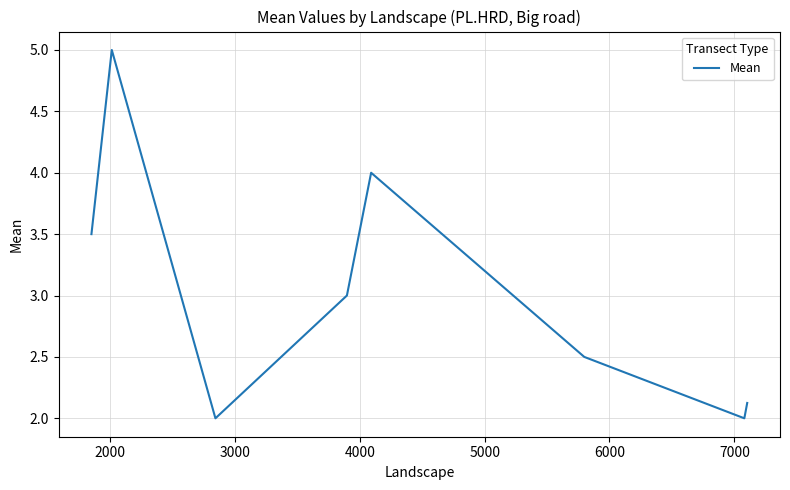

True or false: there are more than 1 points higher than both neighbors.

True